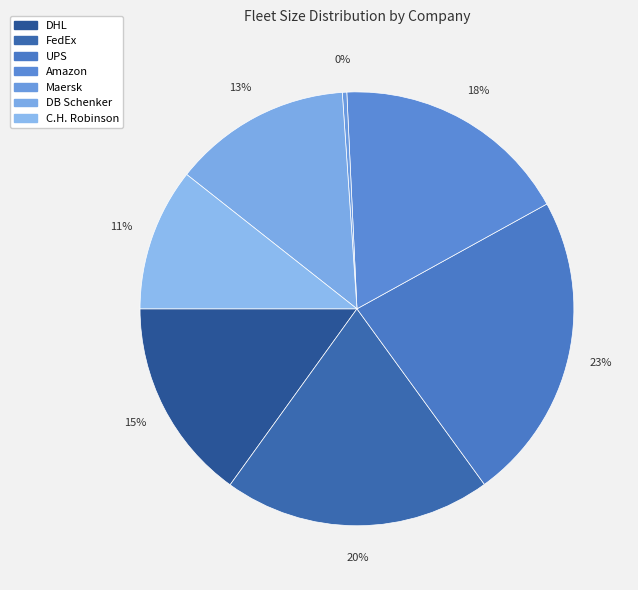

How many segments does this pie chart have?

7